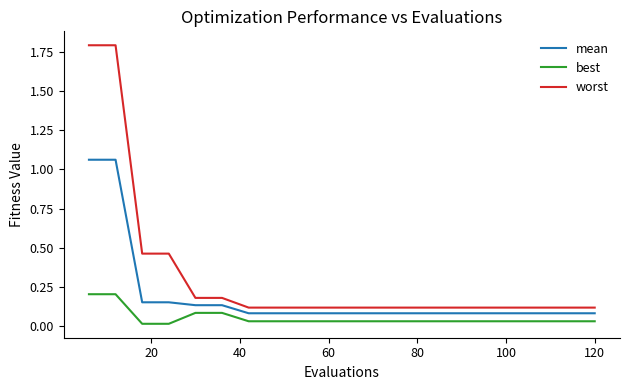

Which series has the widest spread of values?

worst